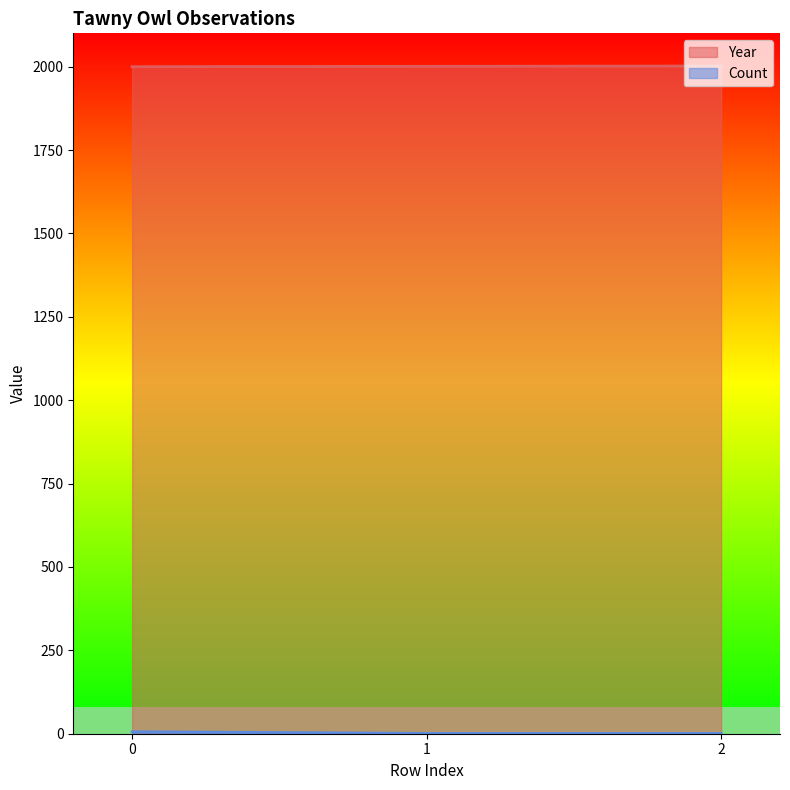

How many lines are shown in the chart?

2